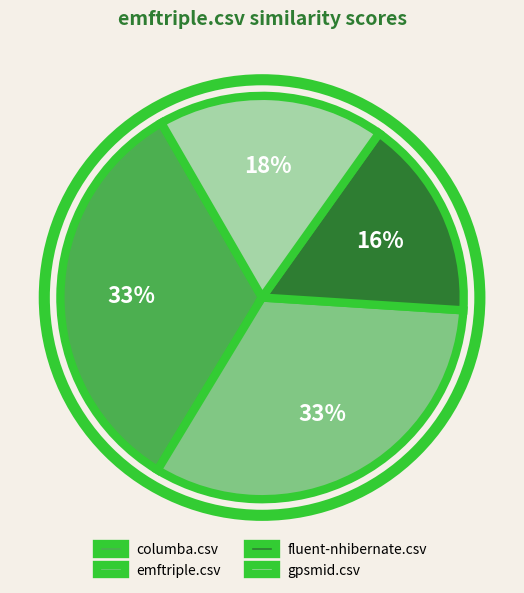

Does emftriple.csv represent more than half of the total?

No